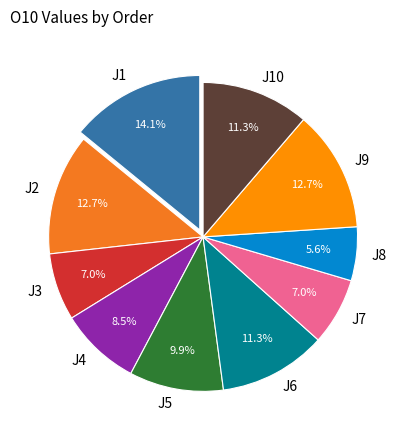

What is the largest slice in the pie chart?

J1